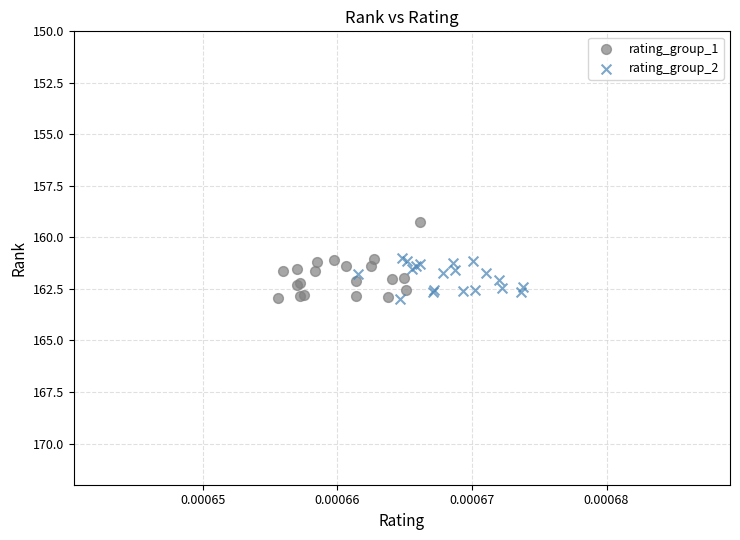

Which series has the largest Y range (max minus min)?

rating_group_1